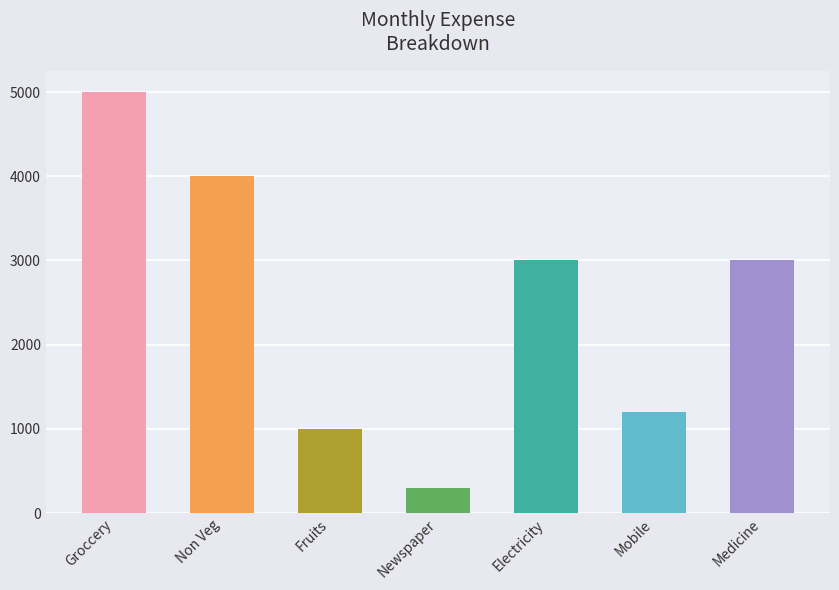

Approximately how many times larger is the value at Fruits compared to Mobile?

0.8